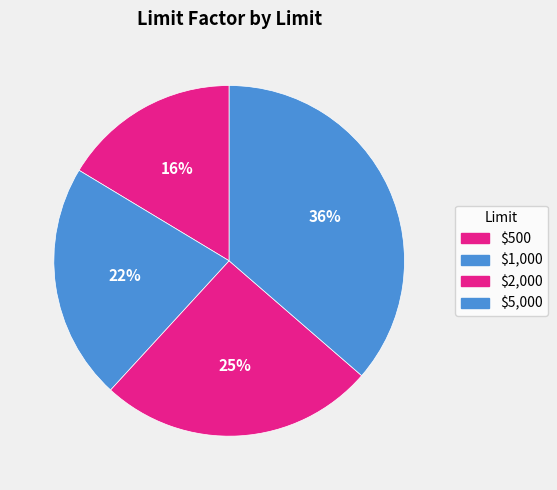

How many segments does this pie chart have?

4